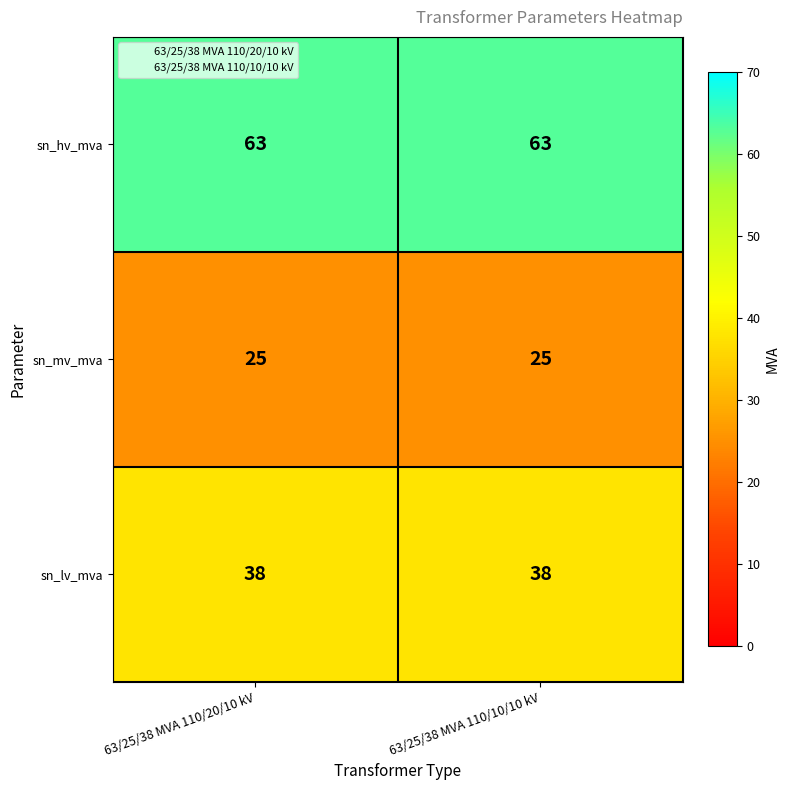

Rank the series by their maximum value, from lowest to highest.

sn_mv_mva, sn_lv_mva, sn_hv_mva